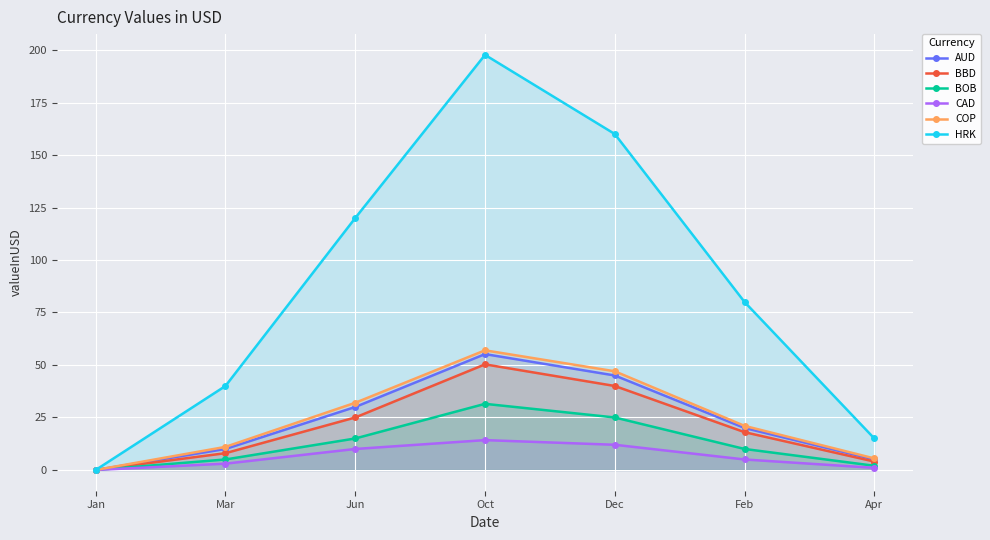

How many categories are shown in the chart?

7